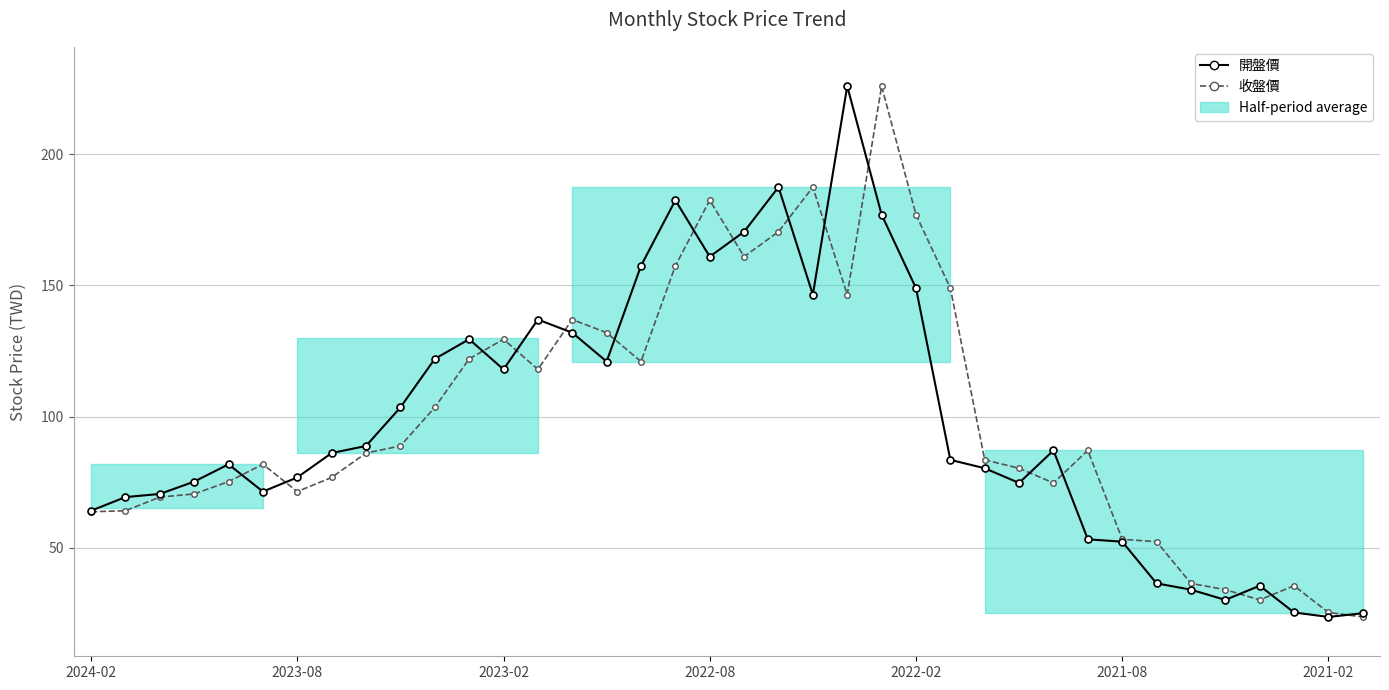

What is the maximum value shown in the chart?

226.0